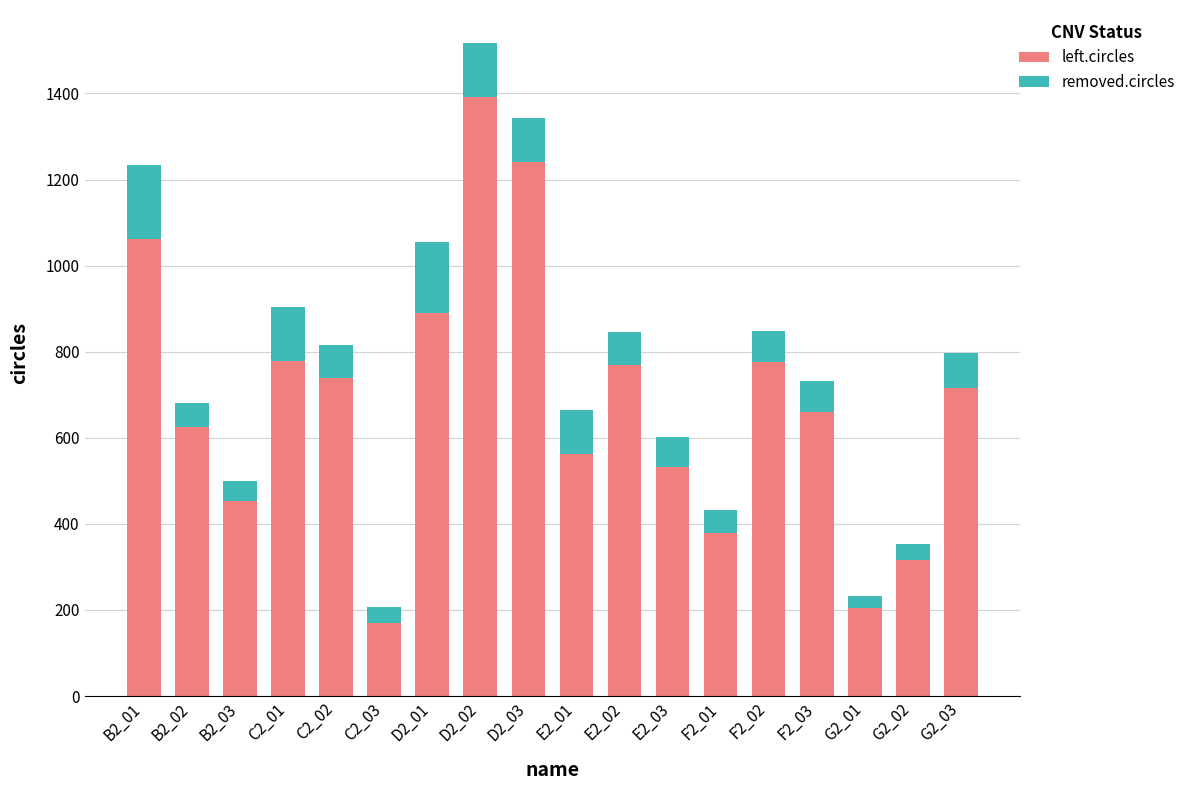

Count the number of categories in the chart.

18